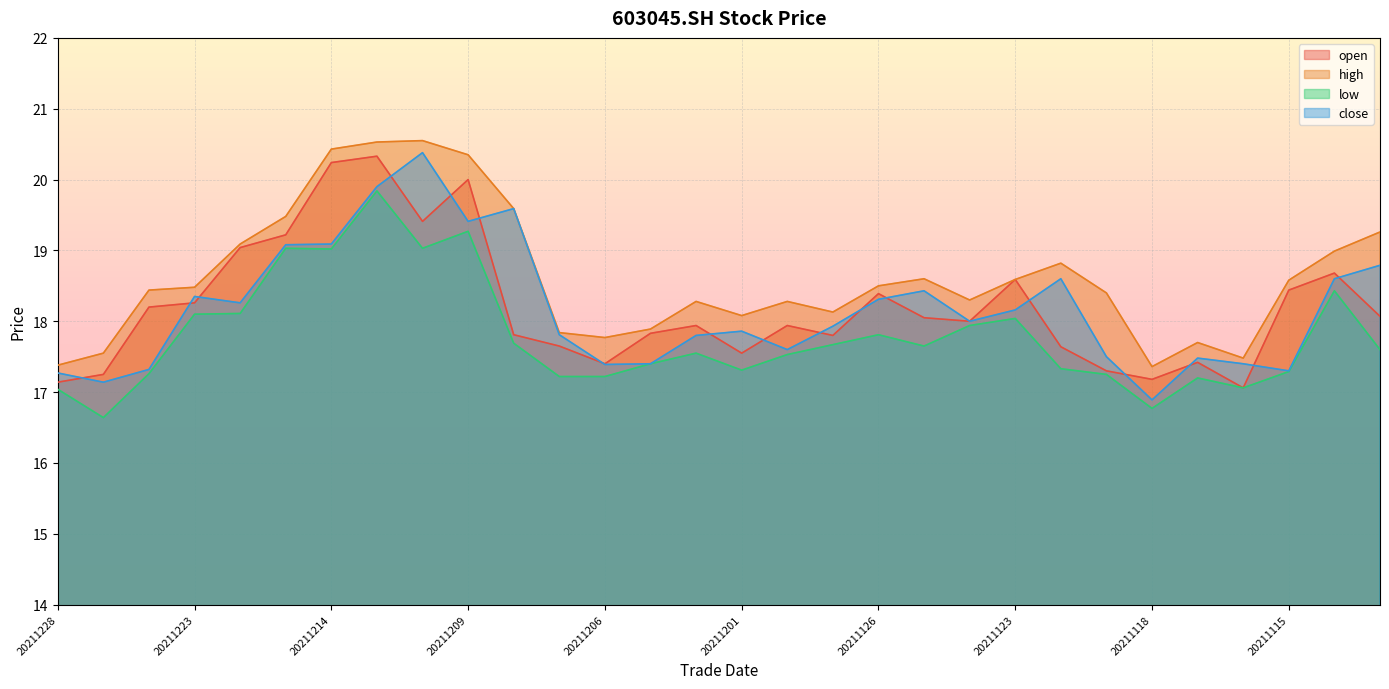

How many lines are shown in the chart?

4